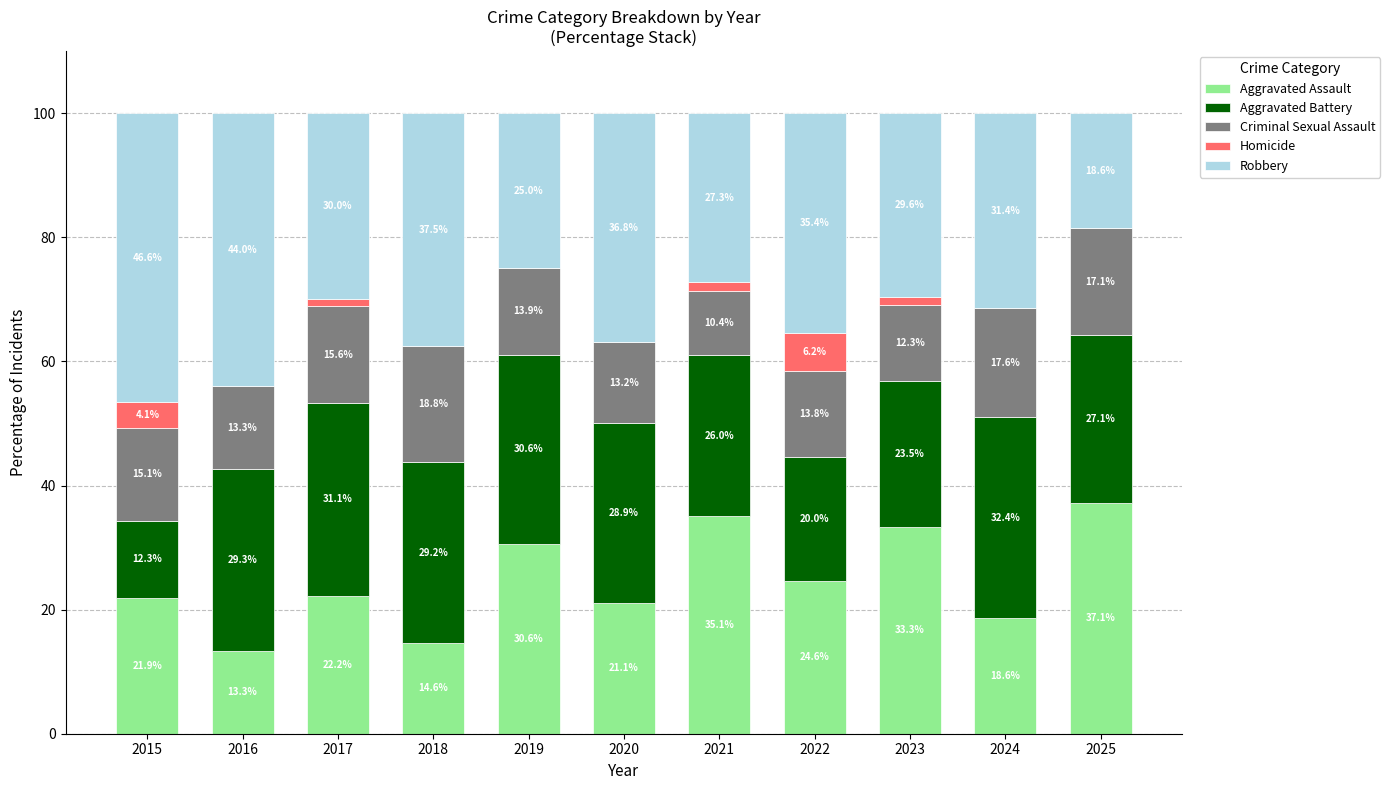

The value of Aggravated Assault at 2025 is 37.1. True or false?

True